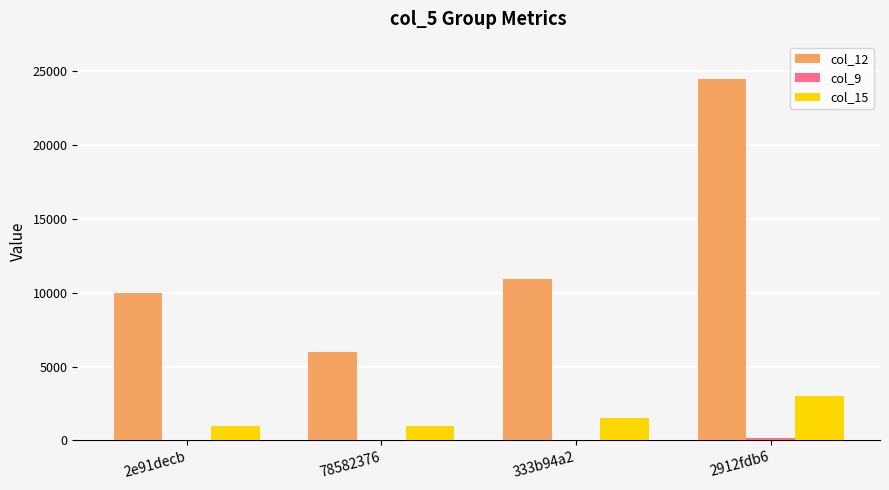

The value of col_12 at 2912fdb6 is 24500.0. True or false?

True